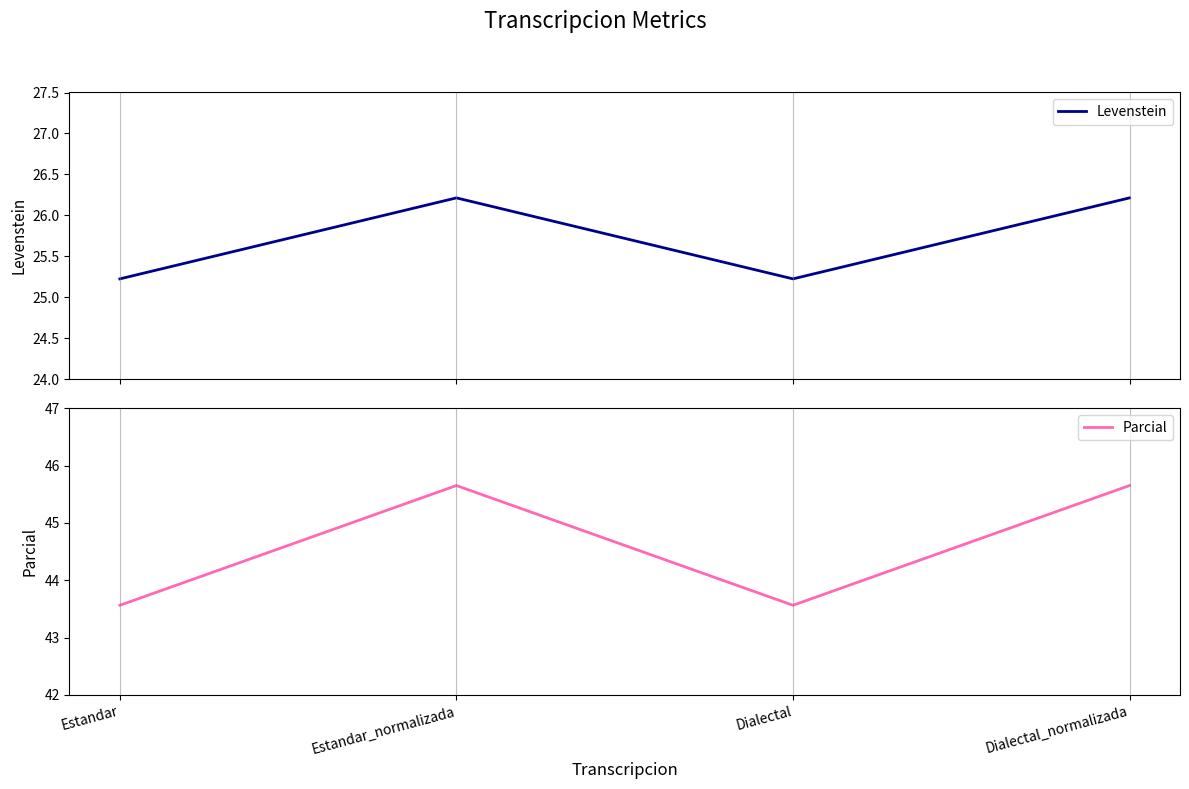

Reading left to right, what are all the values shown in this chart?

Levenstein: Estandar=25.2	Estandar_normalizada=26.2	Dialectal=25.2	Dialectal_normalizada=26.2
Parcial: Estandar=43.6	Estandar_normalizada=45.7	Dialectal=43.6	Dialectal_normalizada=45.7